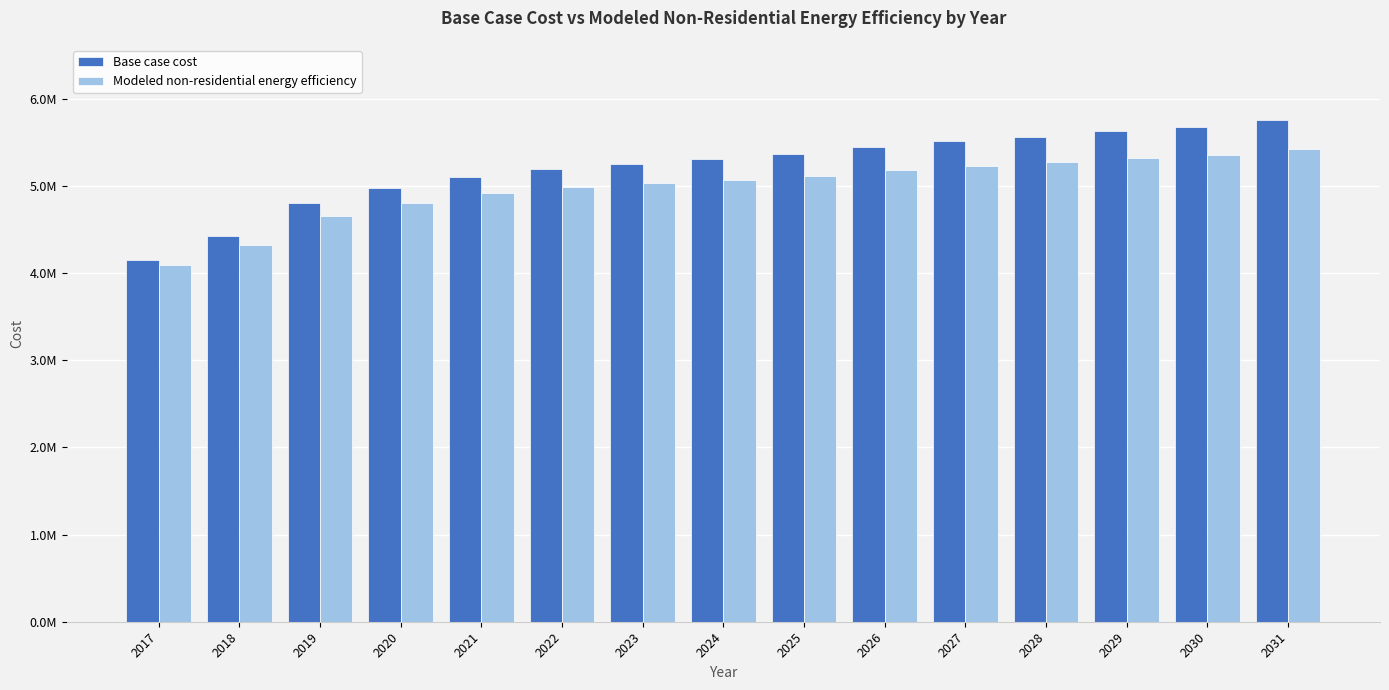

What are all the series names shown in the legend?

Base case cost, Modeled non-residential energy efficiency